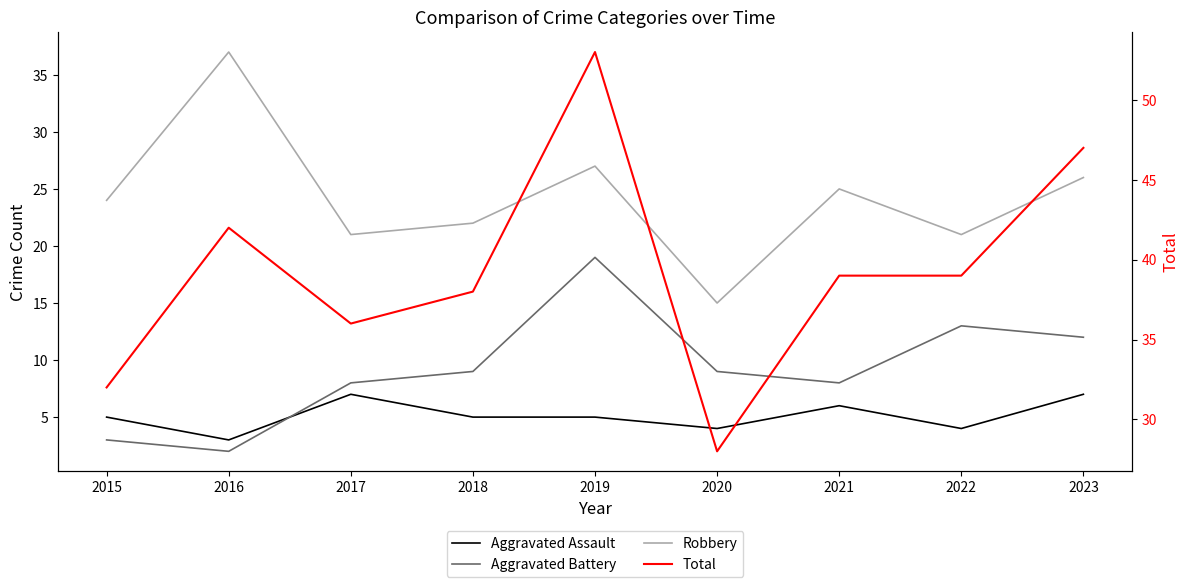

At which category is the sum across all series the highest?

2019